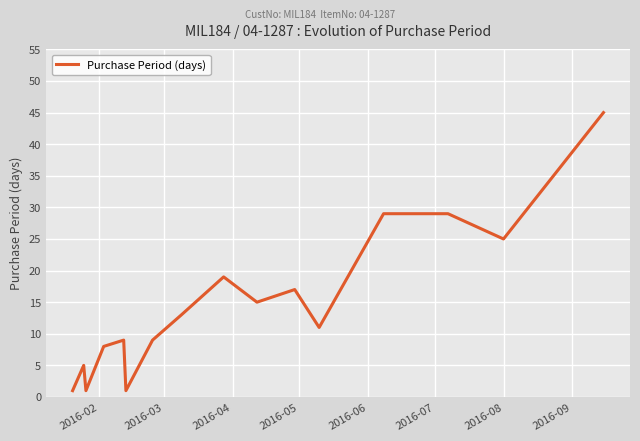

What is the difference between the maximum and minimum values?

44